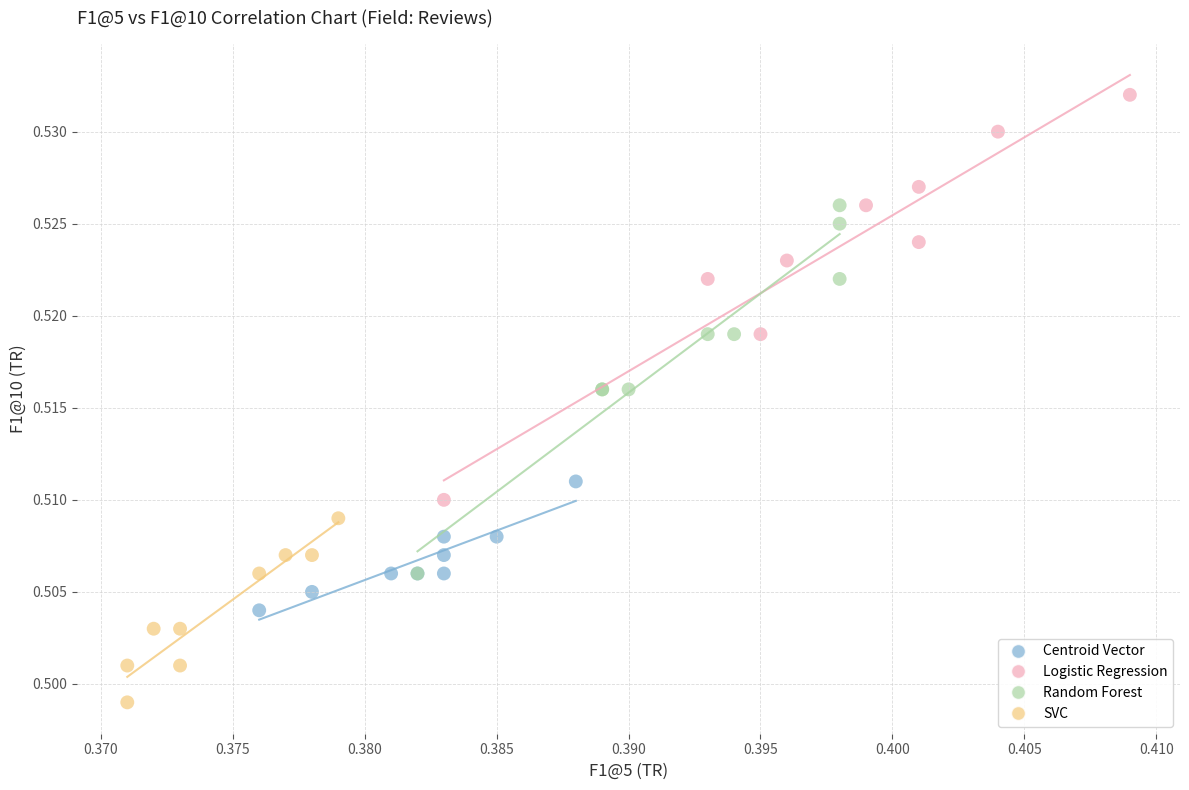

Which series contains the highest Y value?

Logistic Regression